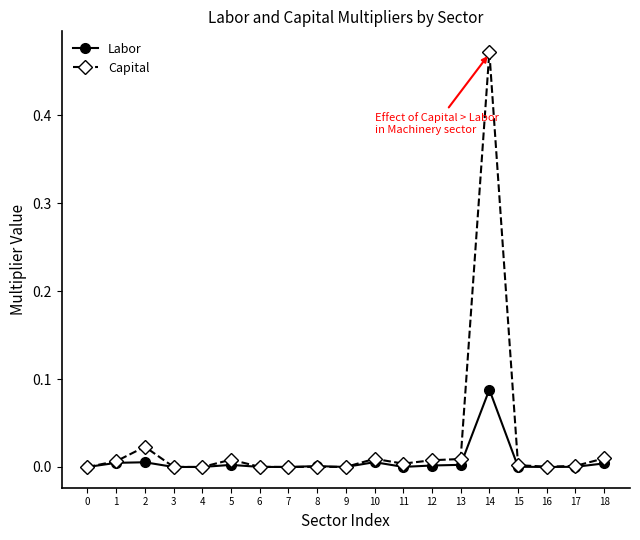

Which series has the largest range (max minus min)?

Capital